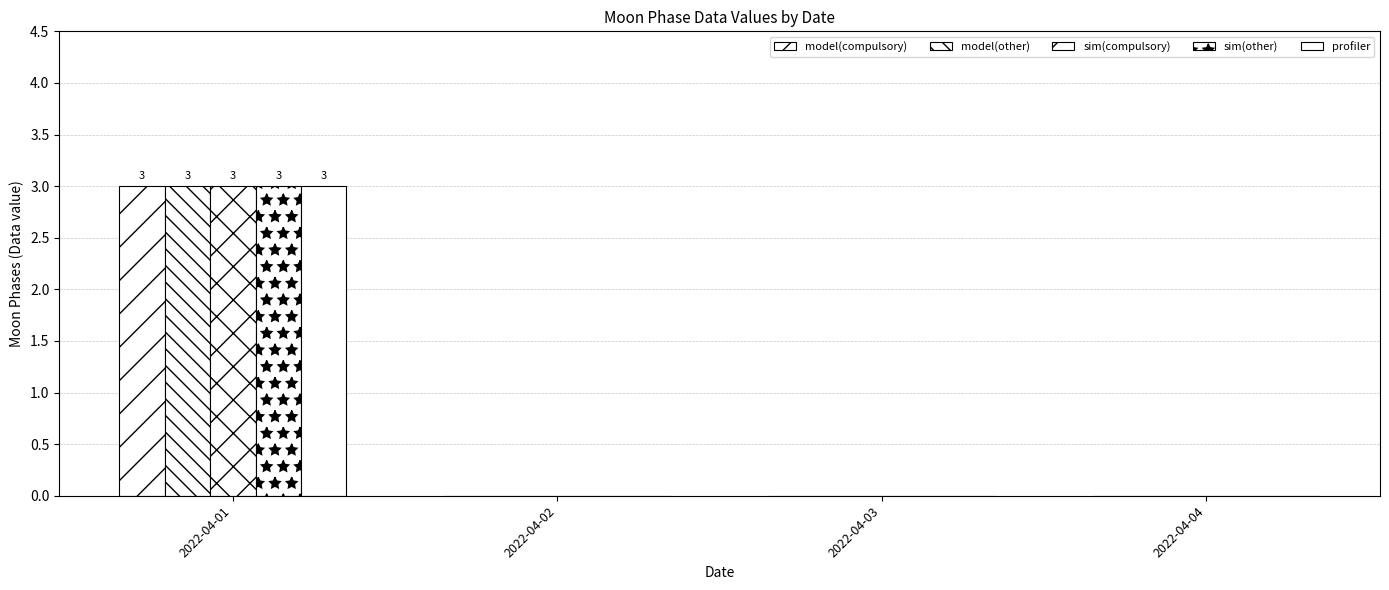

Count the number of data series in this chart.

5